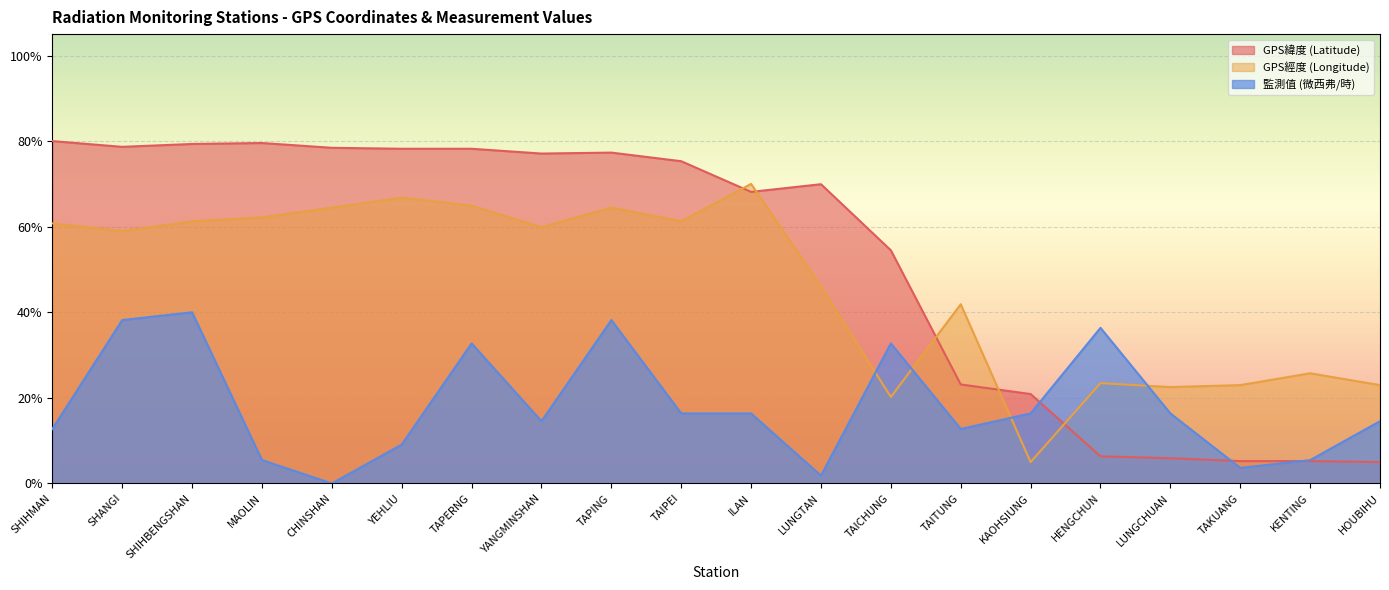

What is the sum of all GPS緯度 (Latitude) values?

1046.3